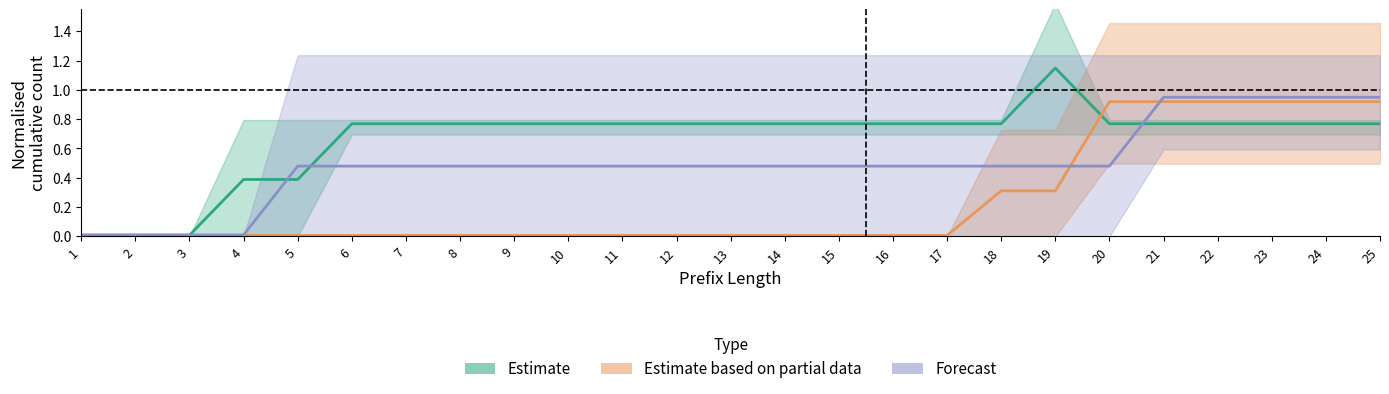

True or false: Estimate based on partial data and Estimate cross at least once.

True